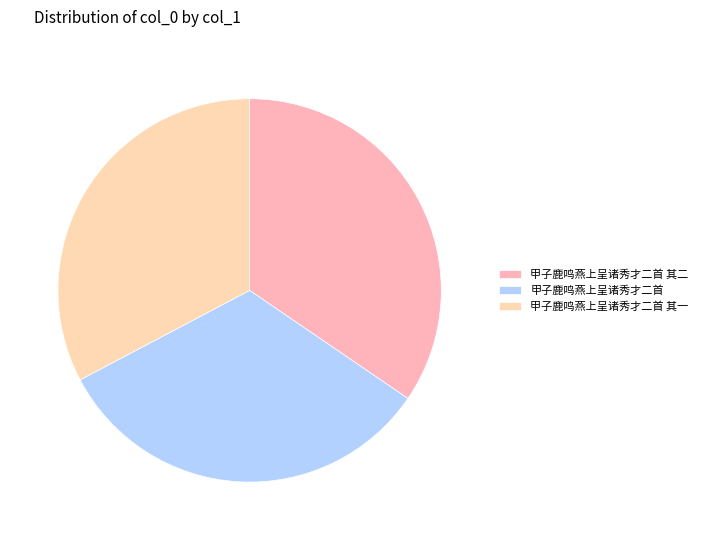

What percentage is the 甲子鹿鸣燕上呈诸秀才二首 其一 slice, to the nearest percent?

33%